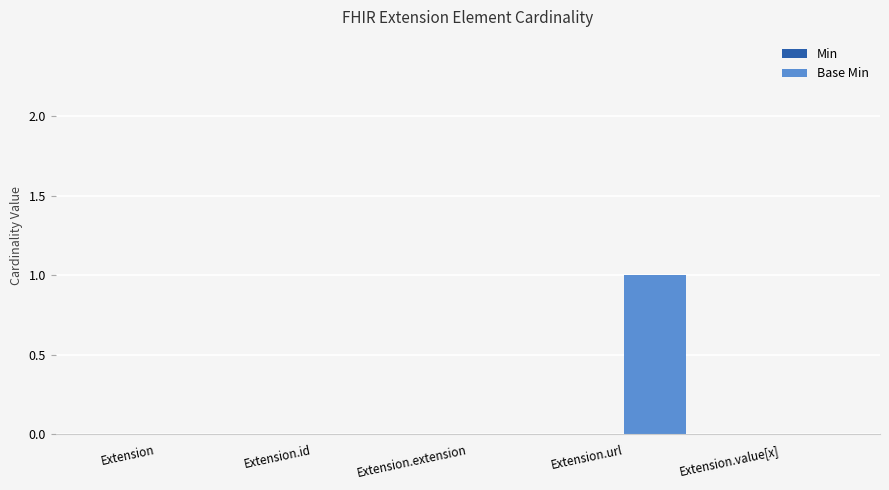

Which label corresponds to the largest value in the chart?

Extension.url